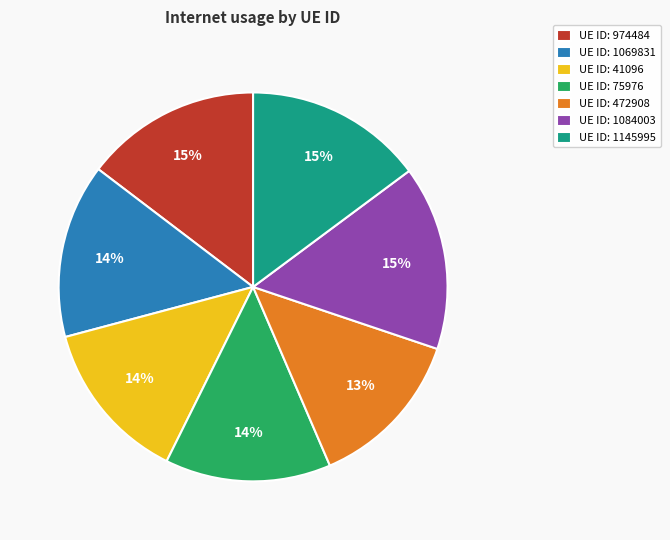

Combined, do UE ID: 1145995 and UE ID: 75976 account for over 50%?

No